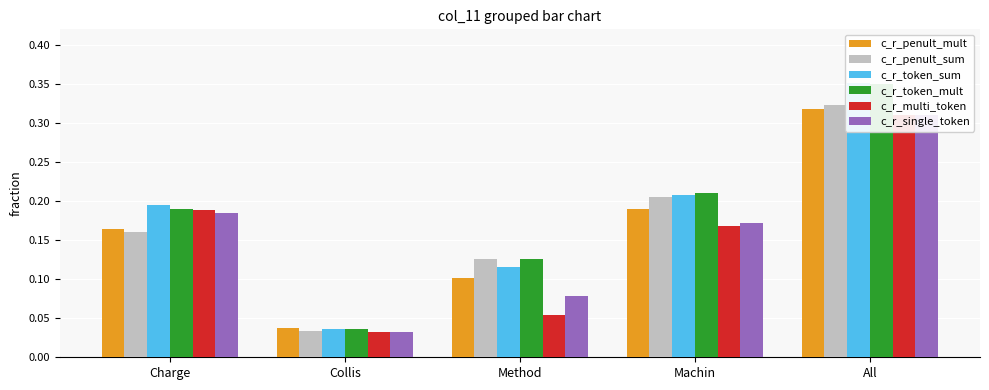

Which series has the largest total across all categories?

c_r_token_mult